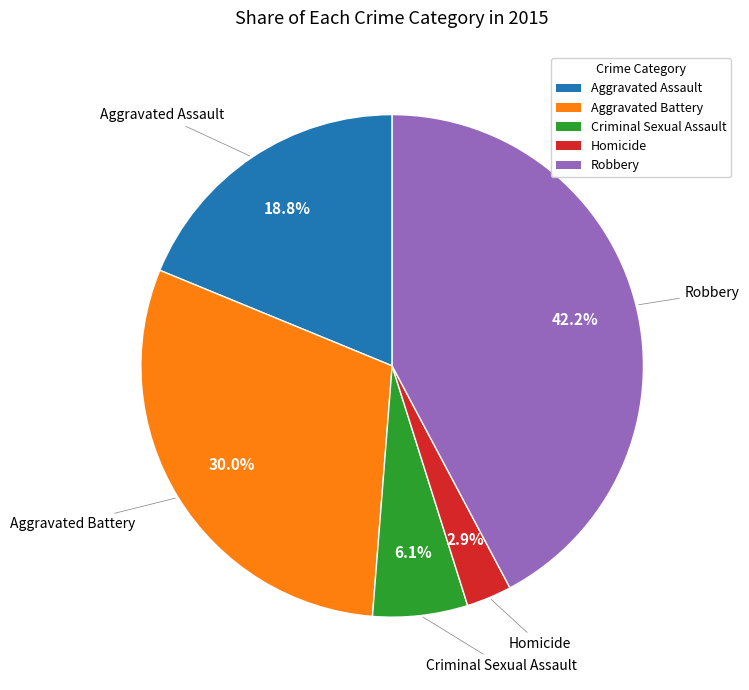

The Criminal Sexual Assault slice represents 6% of the pie. True or false?

True